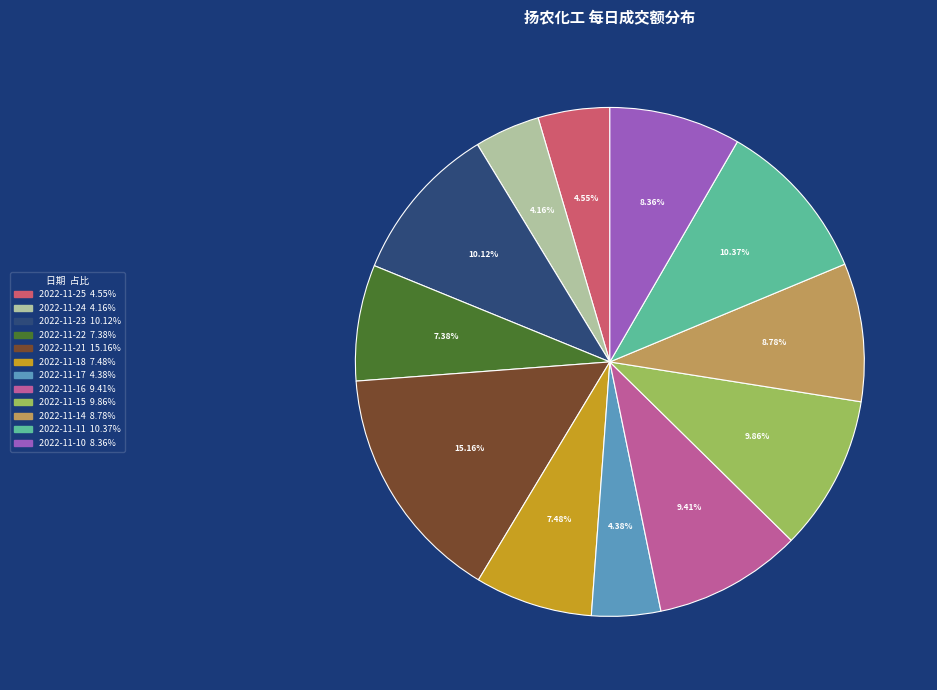

Is 2022-11-16 the majority of the pie?

No